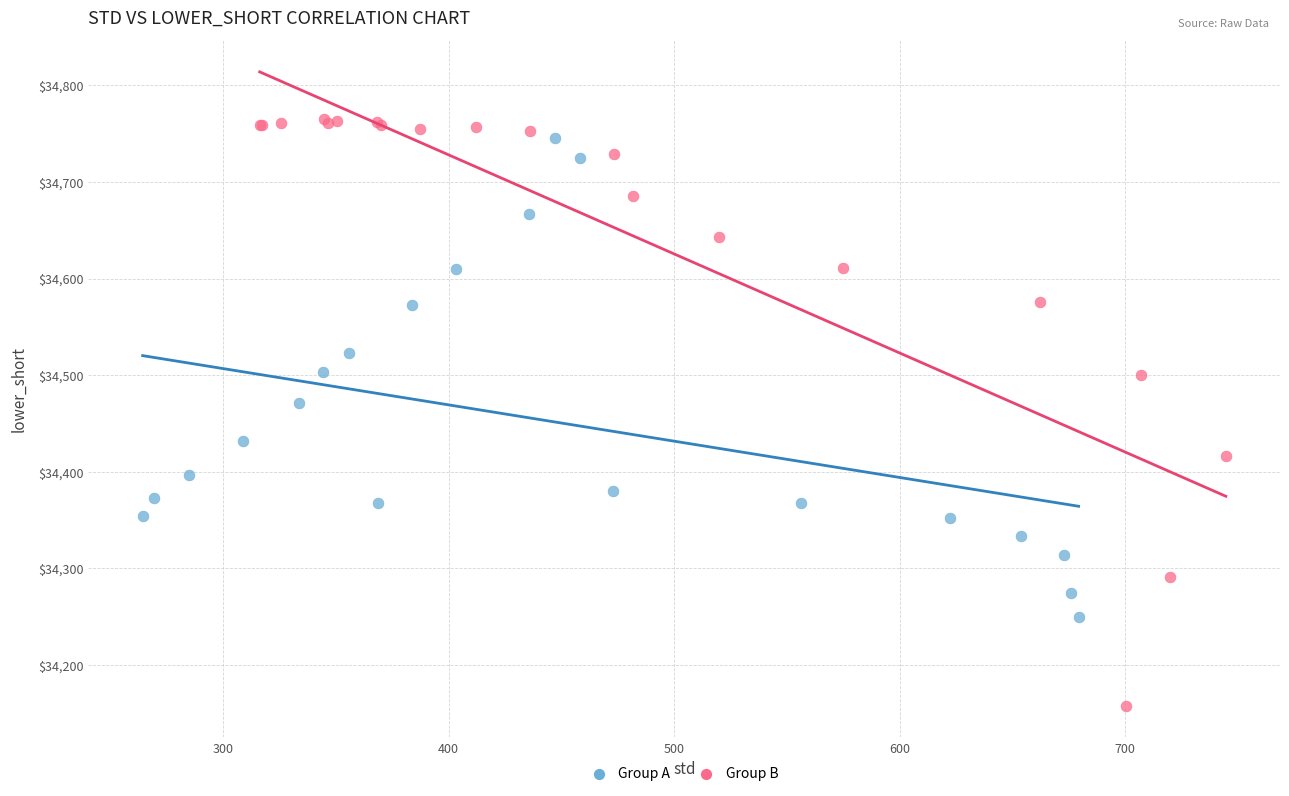

Which series contains the lowest Y value?

Group B